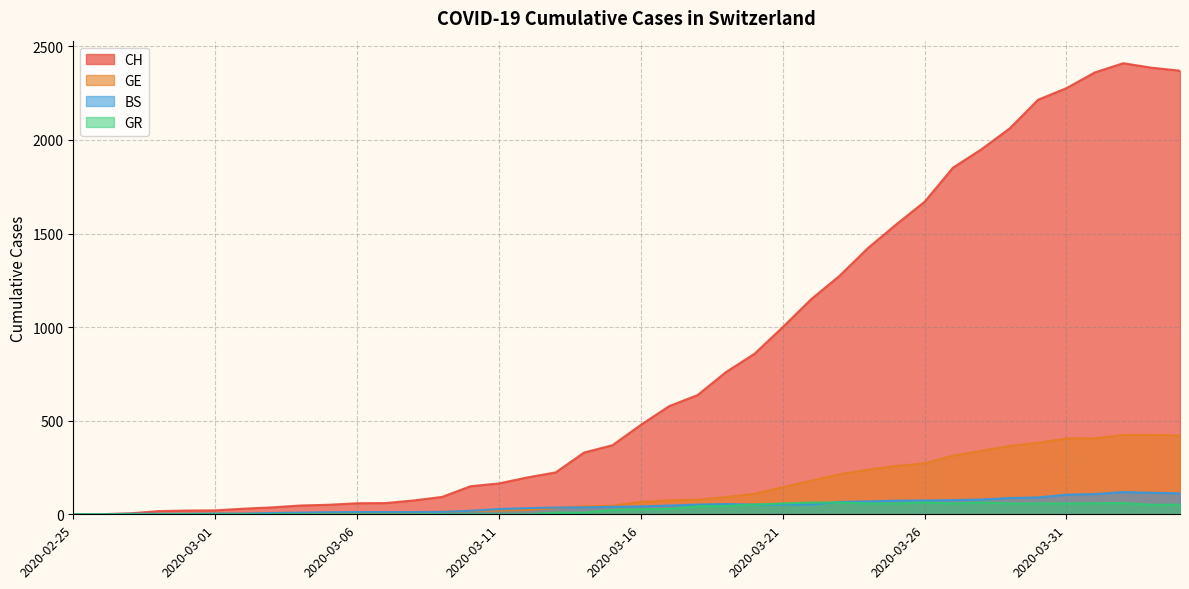

Between 2020-03-29 and 2020-03-04, which is larger?

2020-03-29